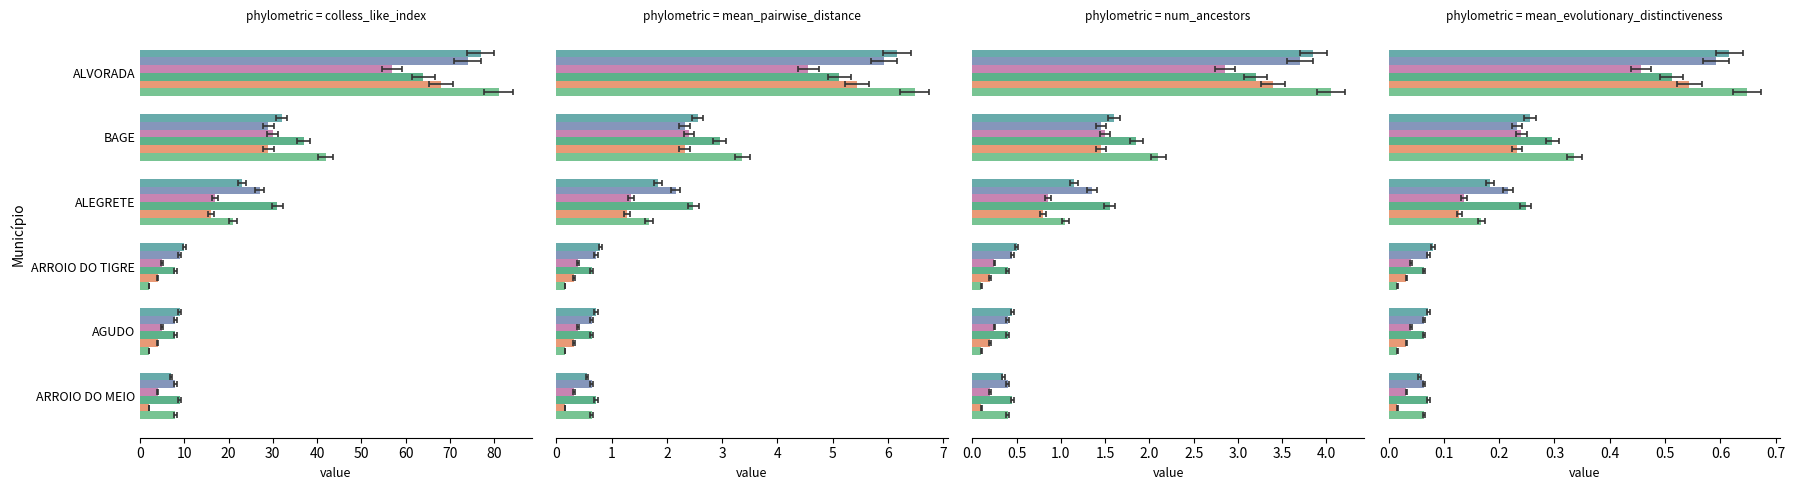

How many bars are there in each group?

6